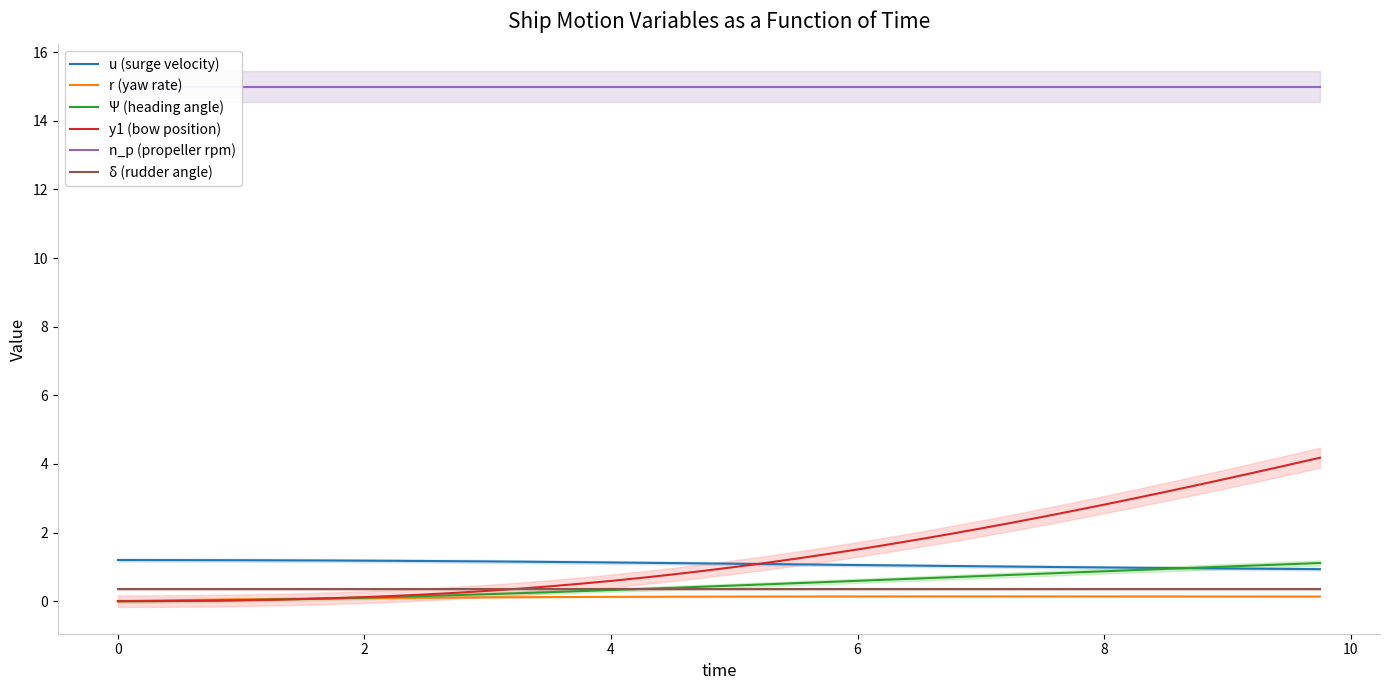

The u (surge velocity) series shows 1.5 at 8. True or false?

False